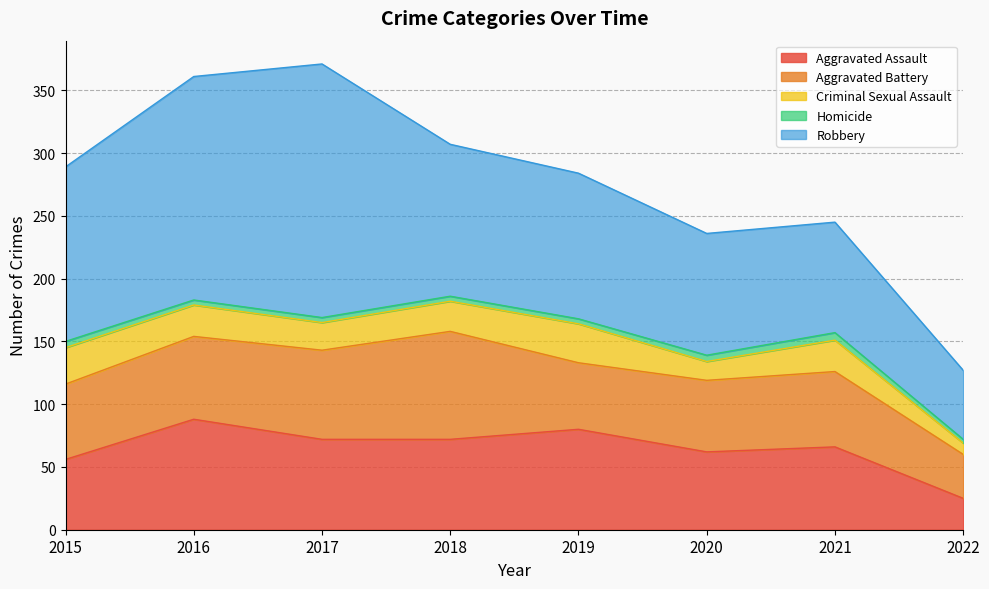

Which category has the lowest value across all series?

2022